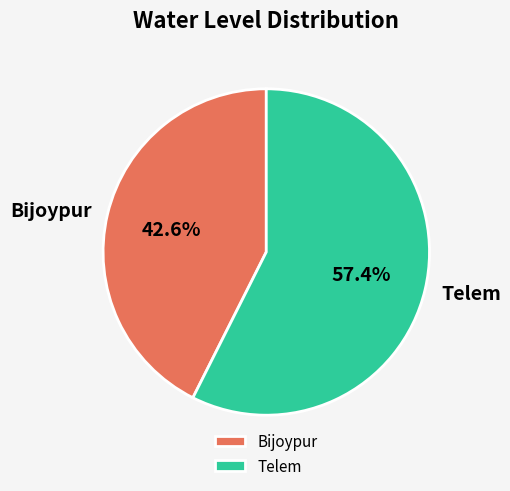

Which category has the smallest portion of the pie?

Bijoypur